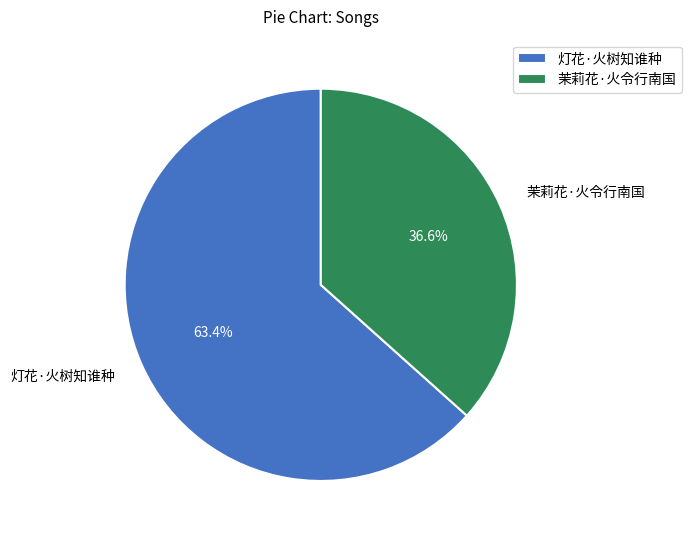

To the nearest percent, what is the combined percentage of 茉莉花·火令行南国 and 灯花·火树知谁种?

100%